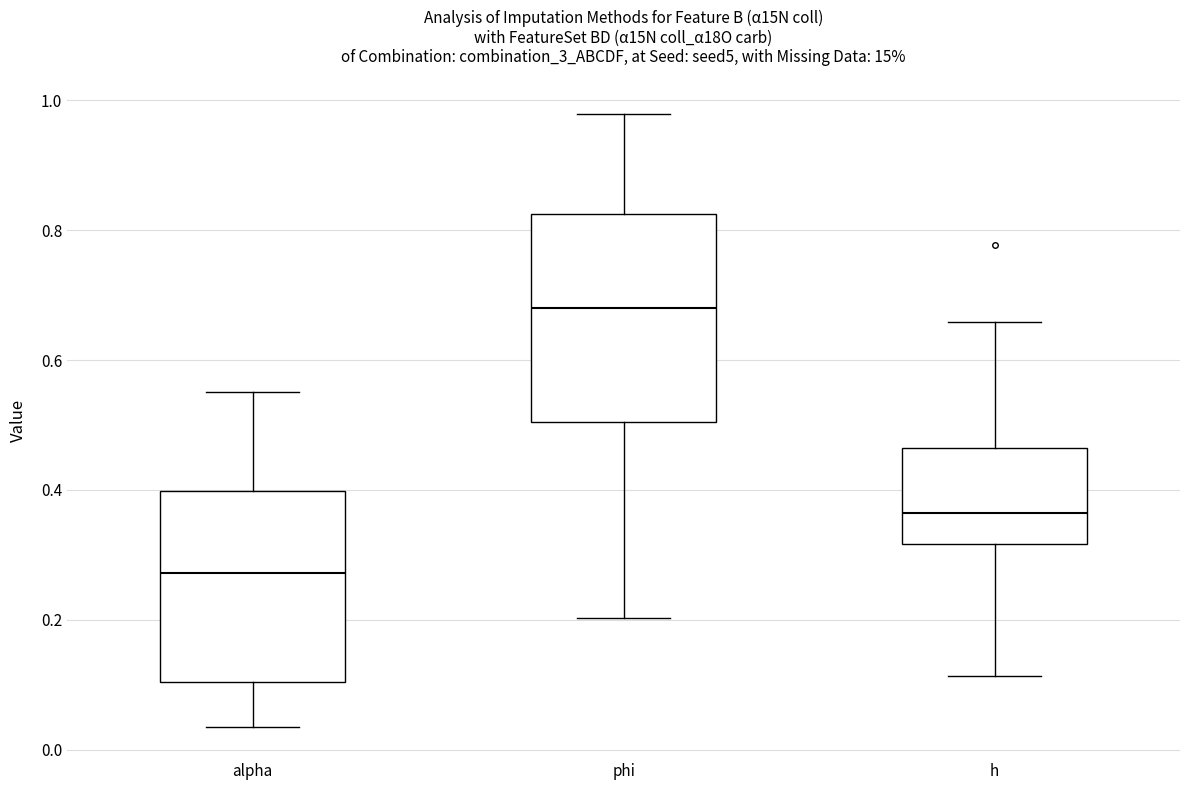

Reading left to right, read every box against the y-axis: the position of its median line, the range the box covers, and the ends of its whiskers. The values are not printed on the chart, so give them approximately, as read against the axis.

alpha: median 0.28, box 0.10 to 0.40, whiskers 0.04 to 0.56
phi: median 0.68, box 0.50 to 0.82, whiskers 0.20 to 0.98
h: median 0.36, box 0.32 to 0.46, whiskers 0.12 to 0.66